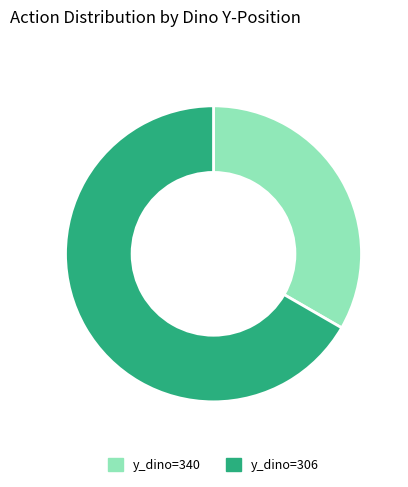

What is the smallest slice in the pie chart?

y_dino=340